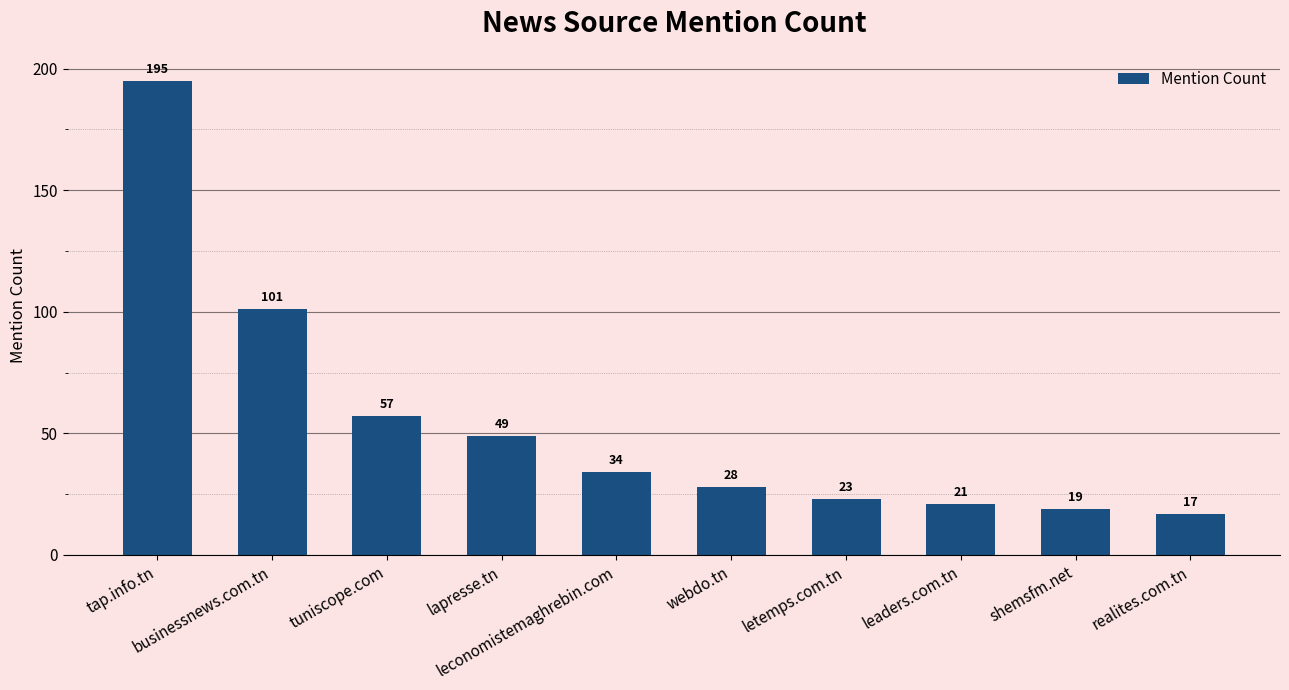

Between leaders.com.tn and tap.info.tn, which is larger?

tap.info.tn